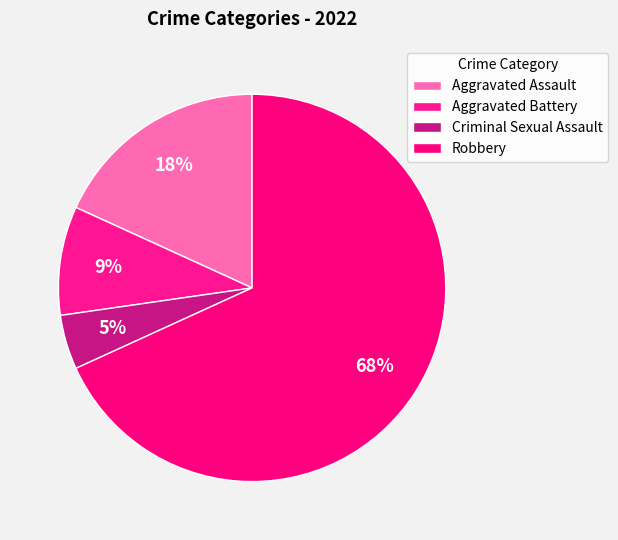

To the nearest percent, what is the difference between the Robbery and Aggravated Battery slice percentages?

59%